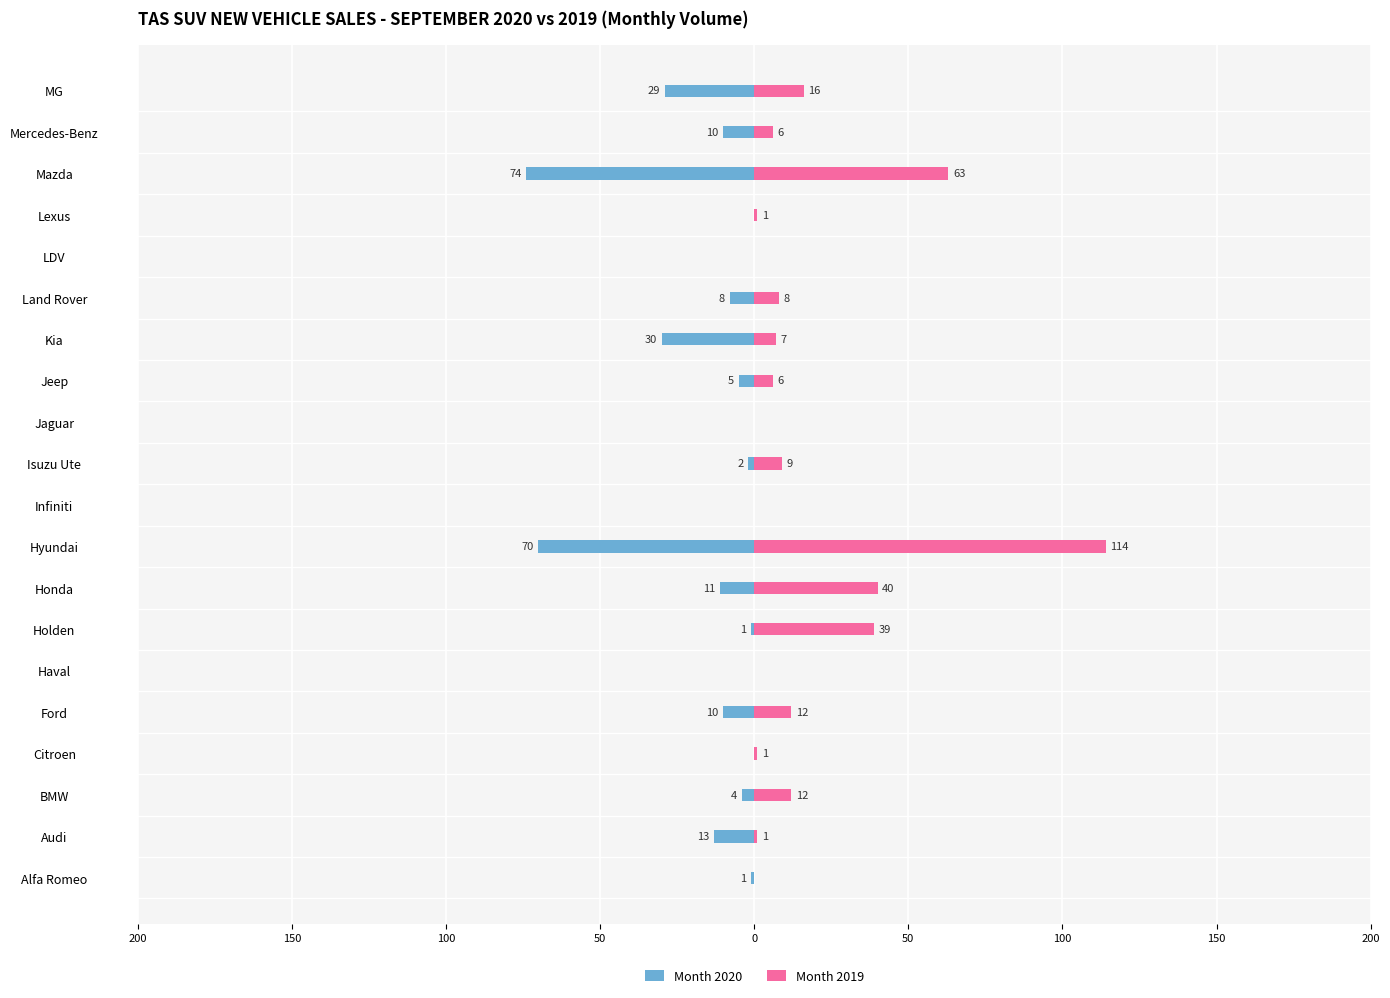

Are the bars horizontal?

Yes